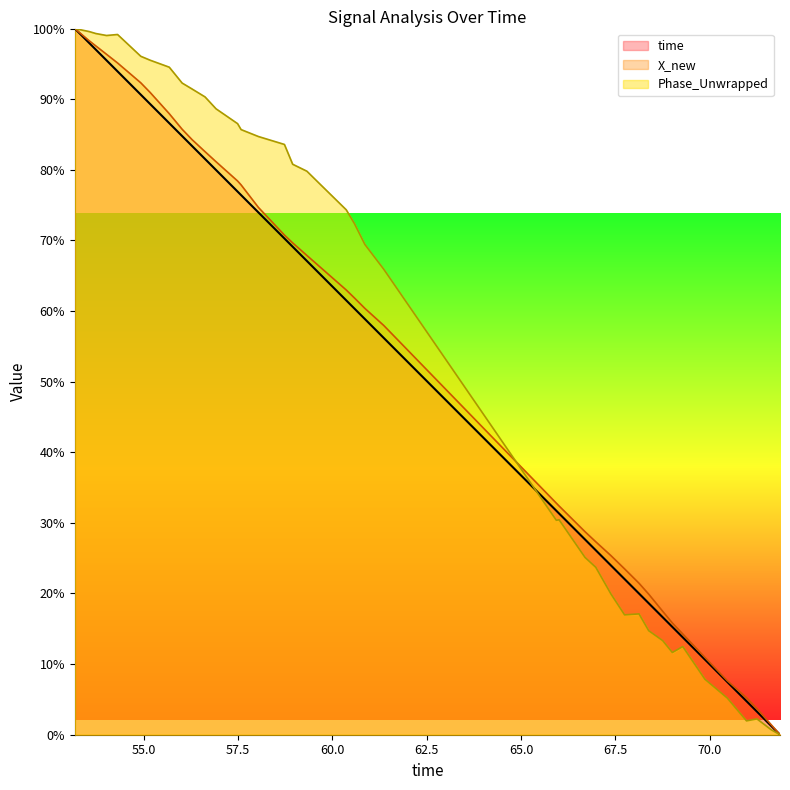

What is the maximum value shown in the chart?

100.0